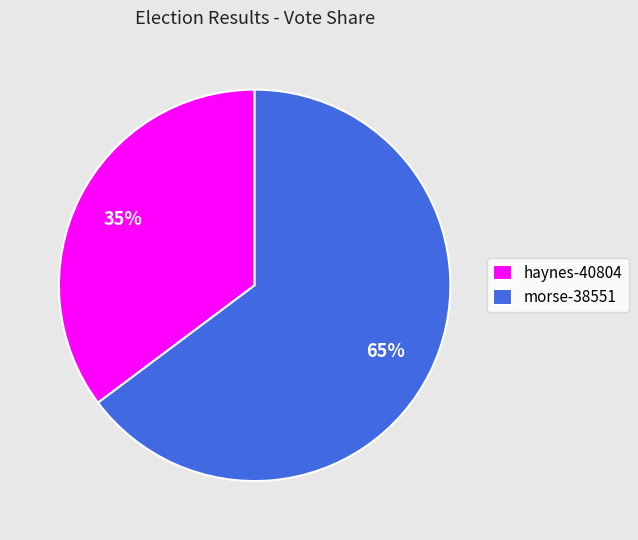

The morse-38551 slice represents 65% of the pie. True or false?

True